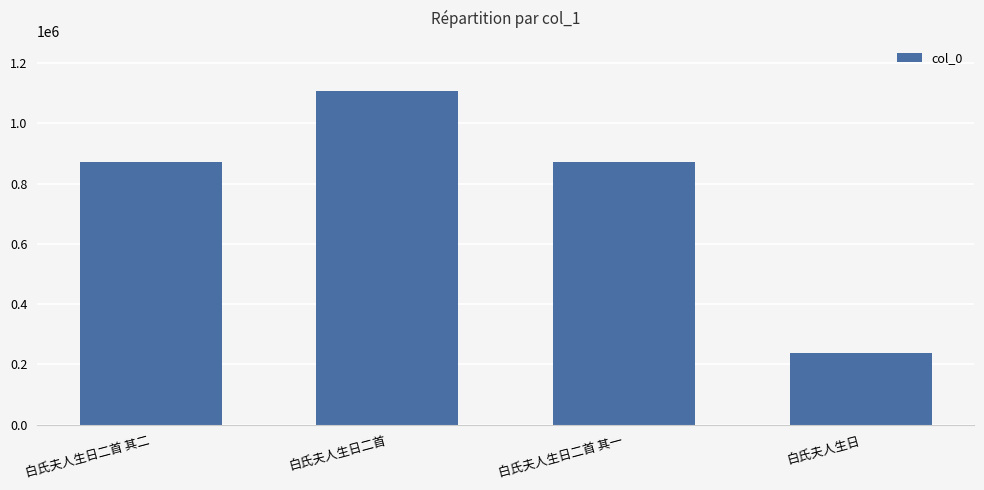

What position from the right is 白氏夫人生日二首 其一?

2